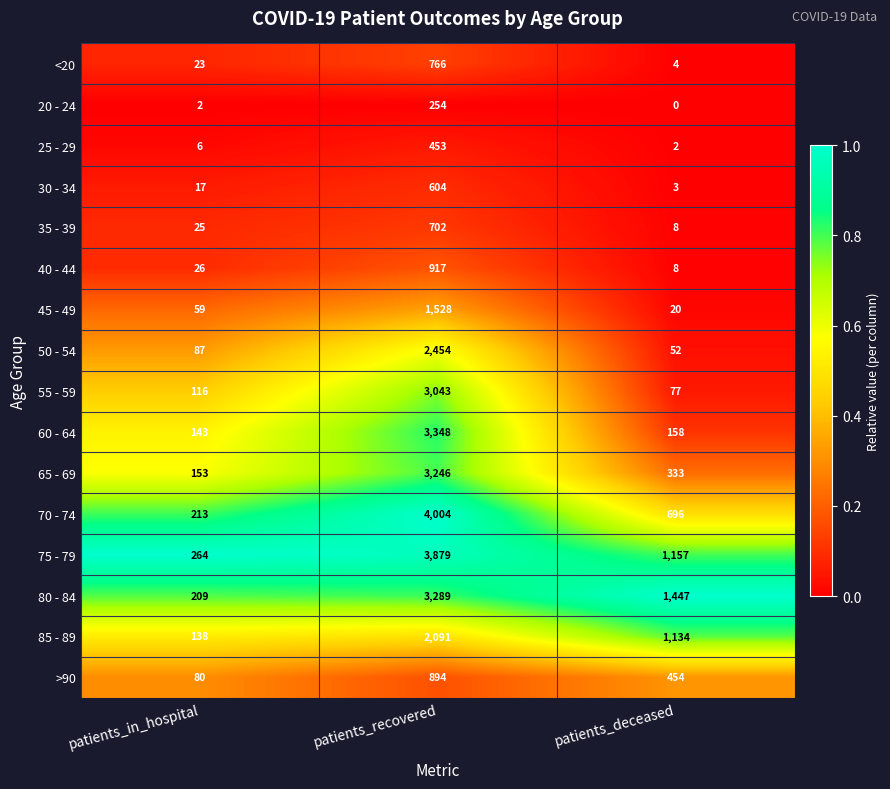

Which series changed the most between patients_in_hospital and patients_recovered?

70 - 74